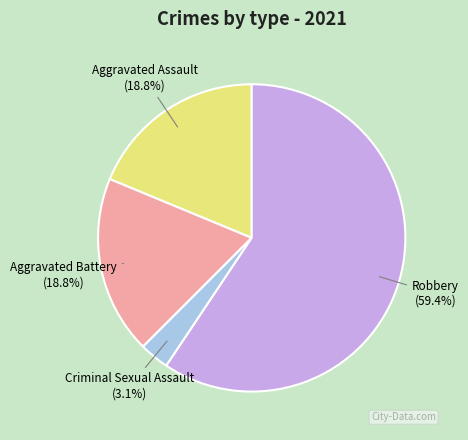

What is the largest slice in the pie chart?

Robbery